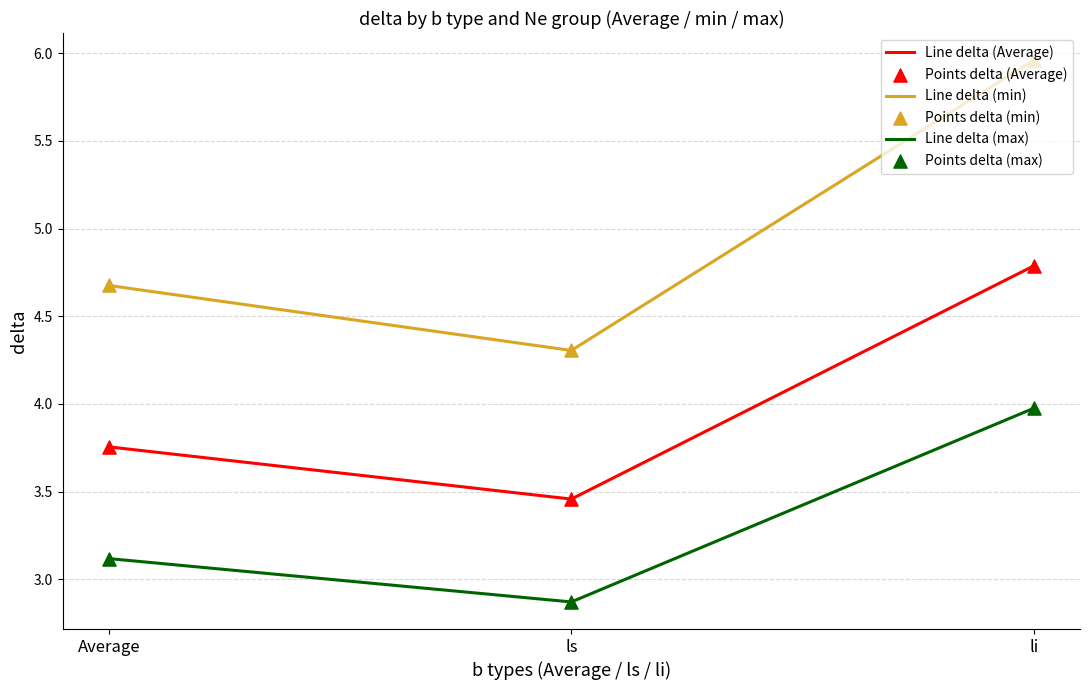

True or false: Line delta (Average) and Line delta (max) cross at least once.

False